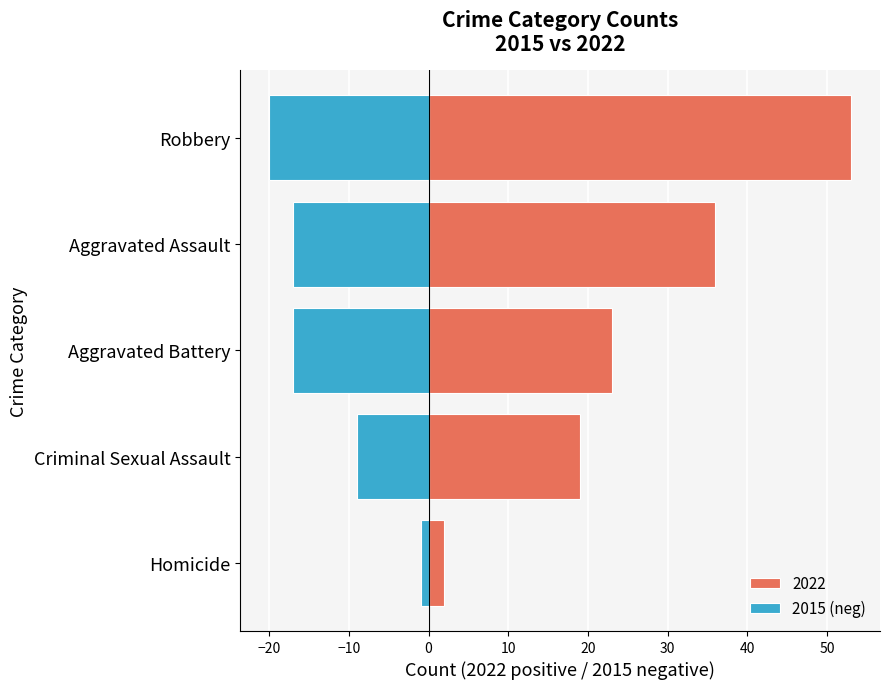

Are the bars grouped side by side (vs. stacked)?

No